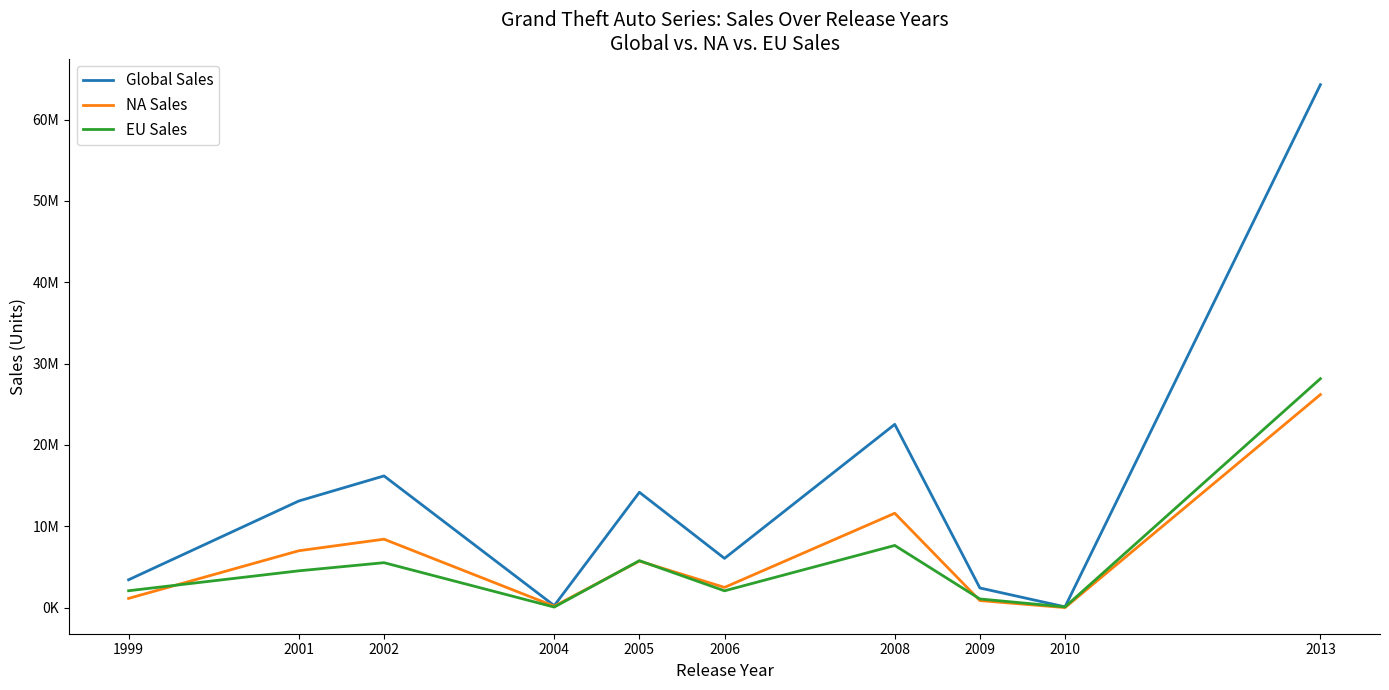

At how many categories does at least one series exceed 44066256?

1